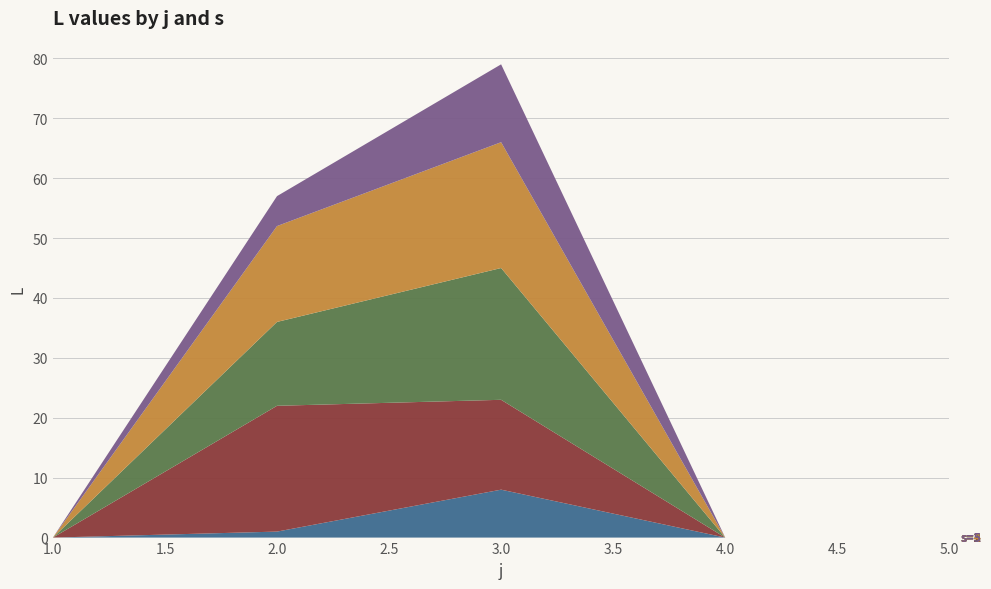

Reading left to right, transcribe all the data shown in this chart.

s=1: 0	1	8	0	0
s=2: 0	21	15	0	0
s=3: 0	14	22	0	0
s=4: 0	16	21	0	0
s=5: 0	5	13	0	0